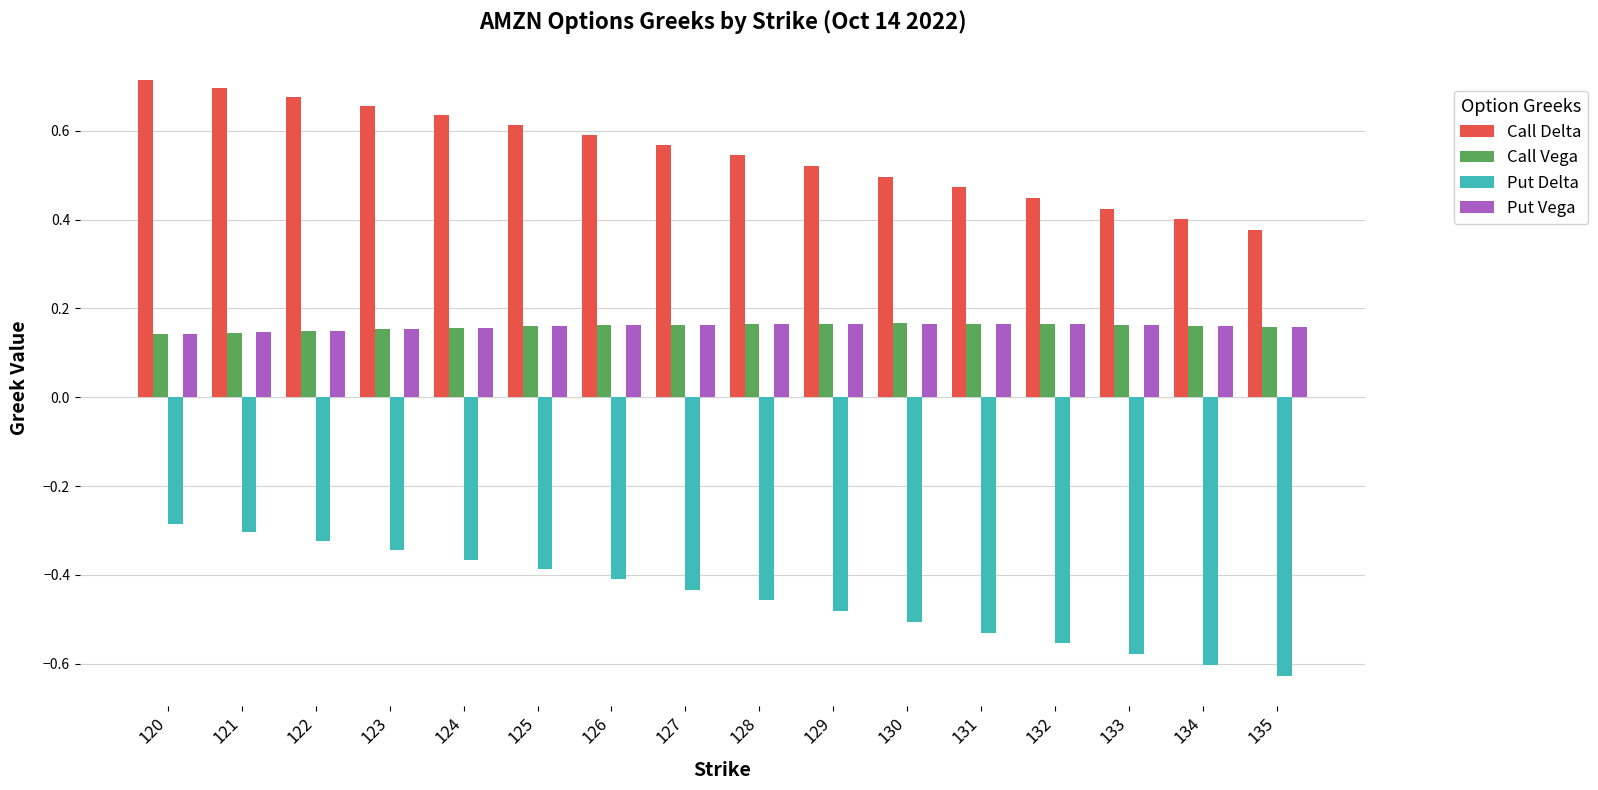

What is the difference between the highest and lowest values at 121?

1.0